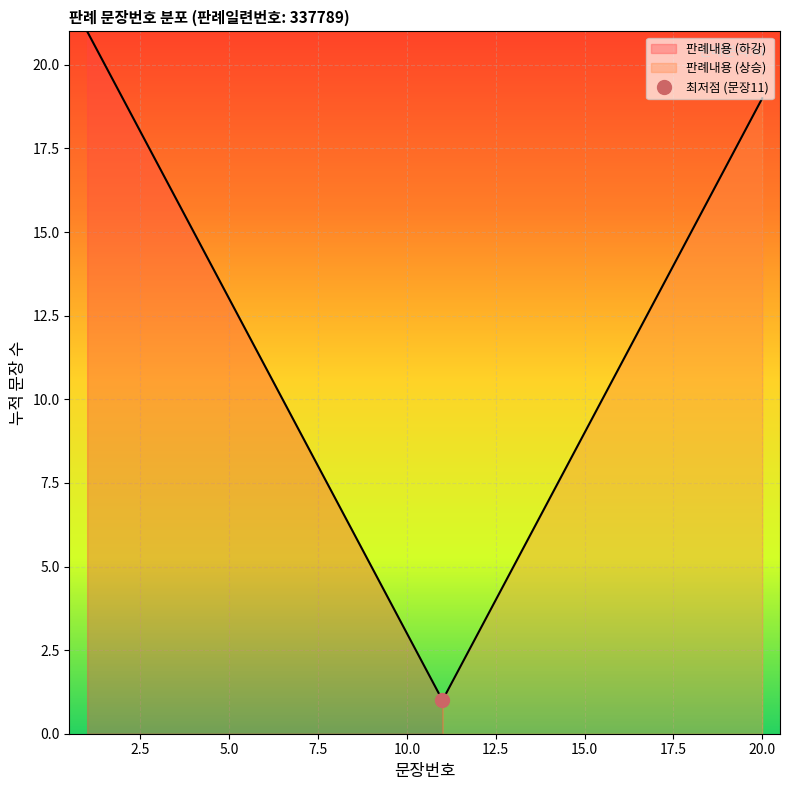

Between 16 and 13, which is larger?

16